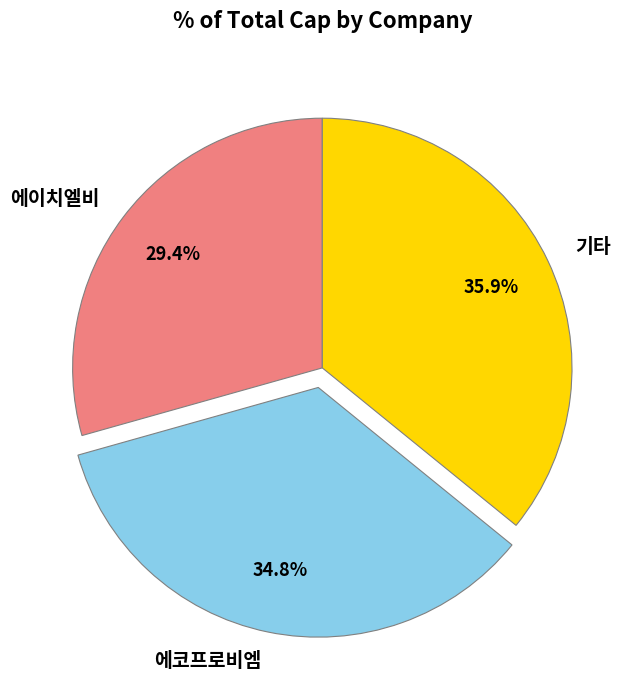

Rank the categories by value from lowest to highest.

에이치엘비, 에코프로비엠, 기타